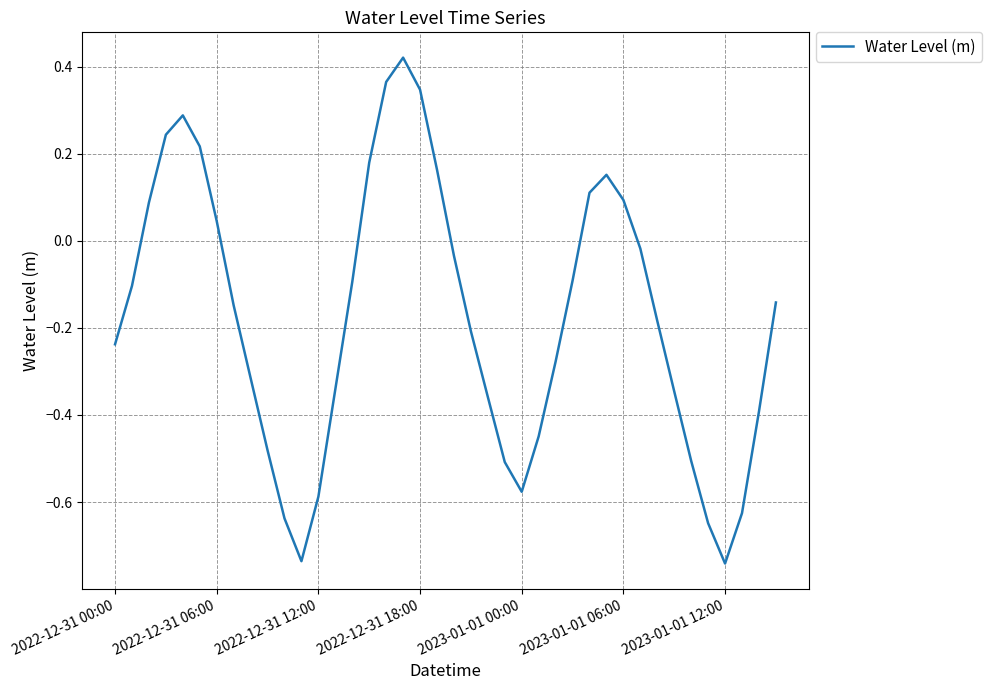

What is the difference between the maximum and minimum values?

1.2